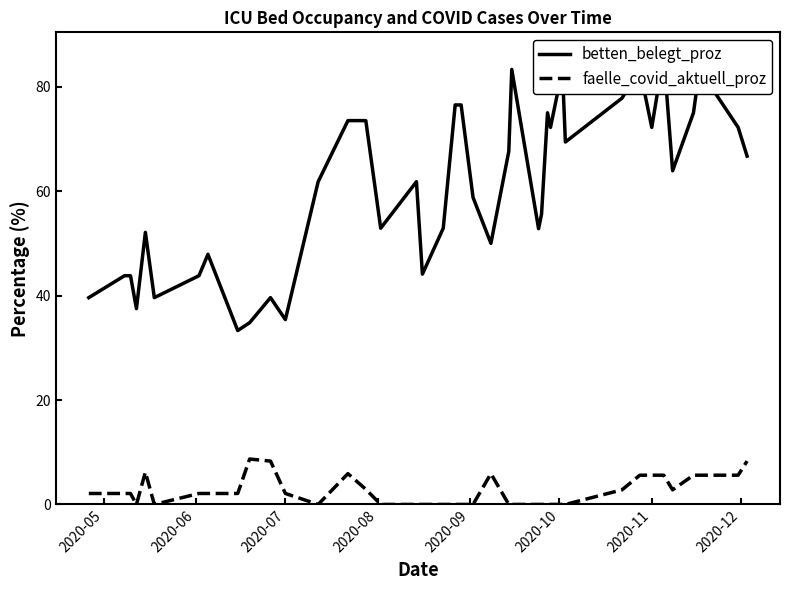

What is the maximum value for faelle_covid_aktuell_proz?

8.7